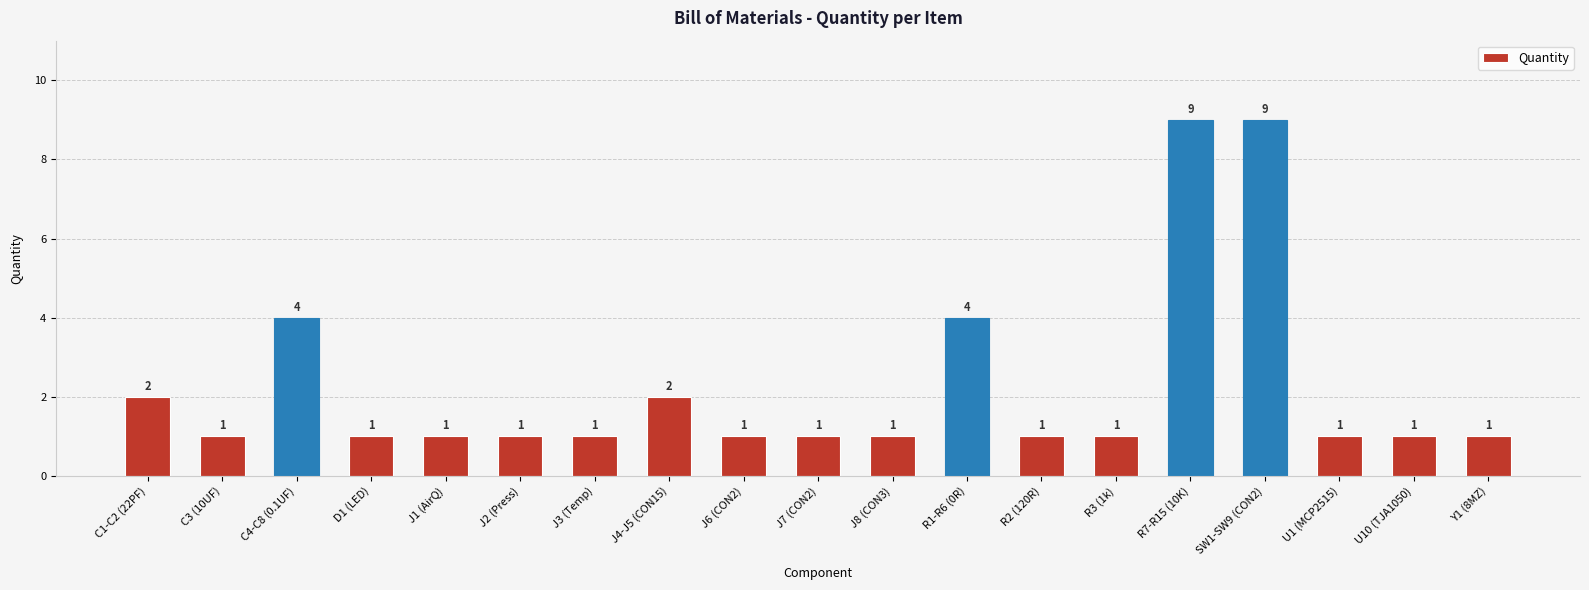

How many values are between 1 and 2?

15